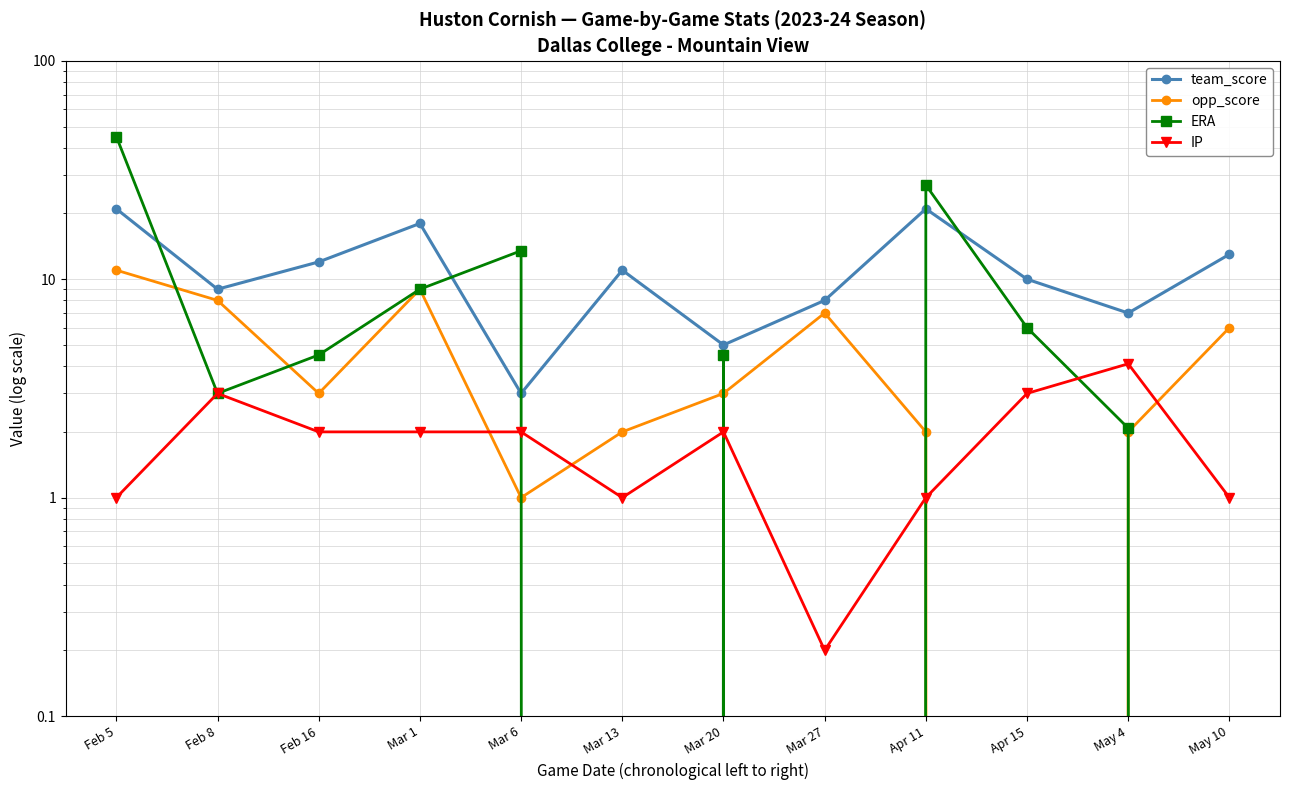

What are all the series names shown in the legend?

team_score, opp_score, ERA, IP